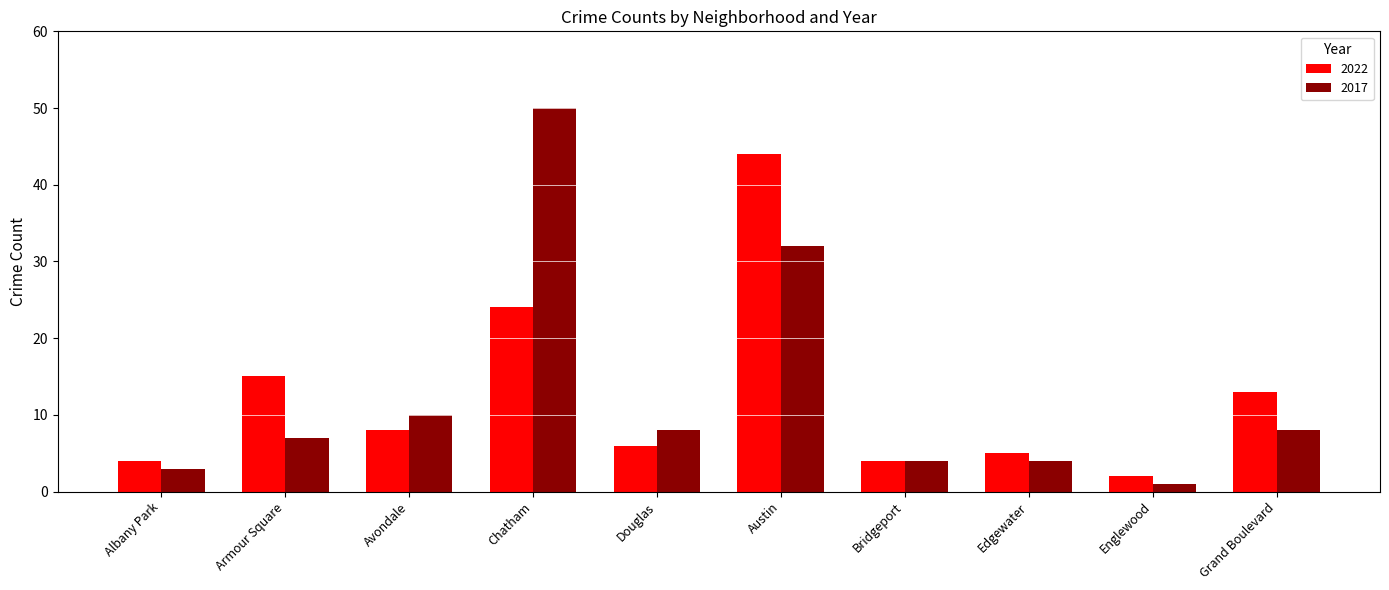

What is the difference between the second highest and minimum values in the 2022 series?

22